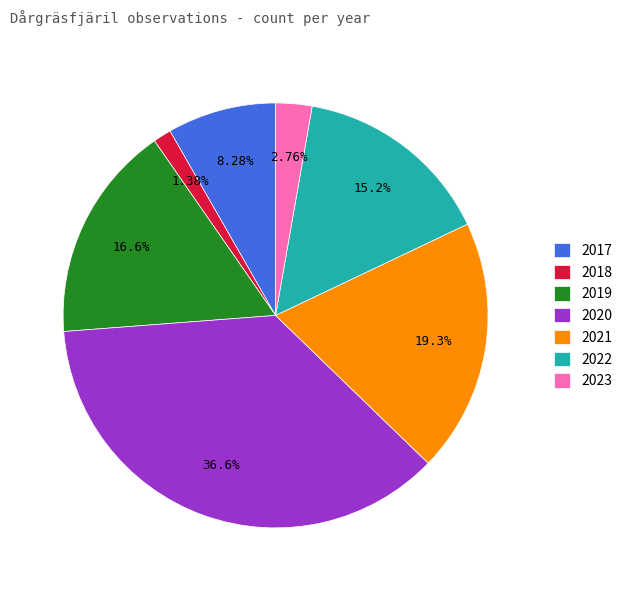

Between 2021 and 2023, which is larger?

2021